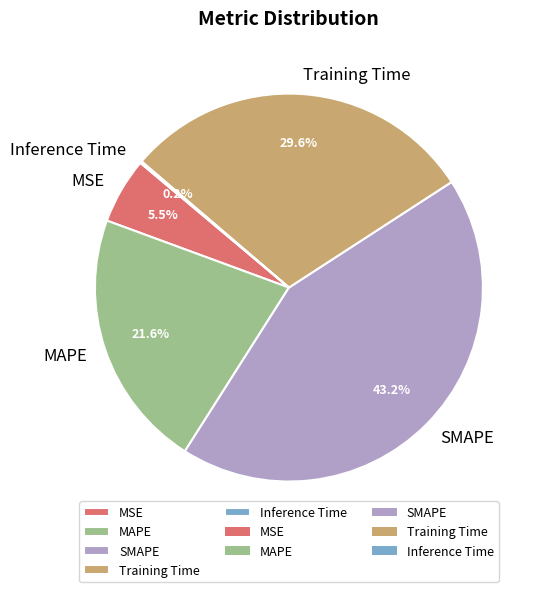

Does MSE represent more than half of the total?

No